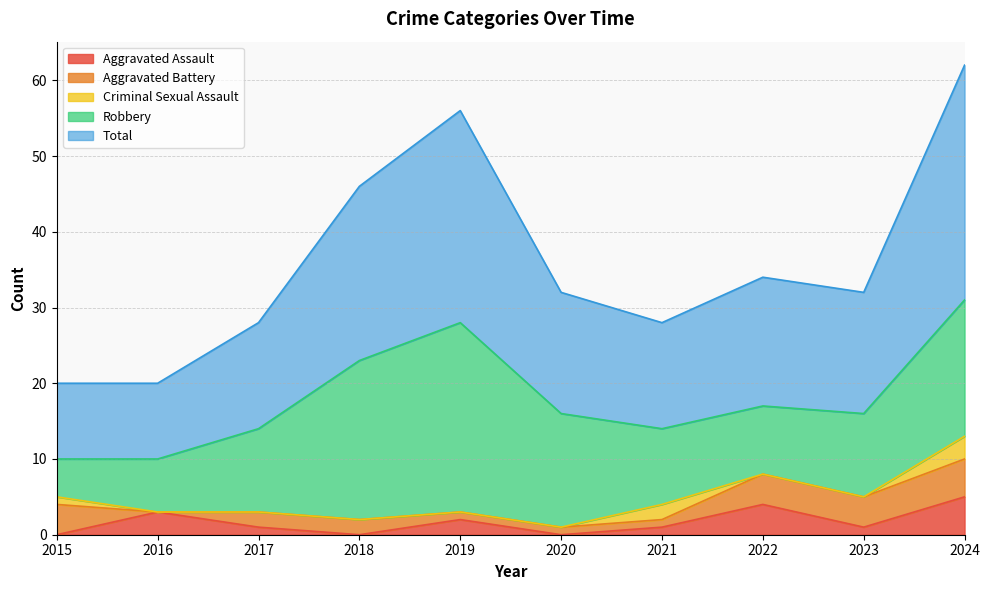

Is the value of Aggravated Battery at 2021 greater than the value of Criminal Sexual Assault at 2015?

No